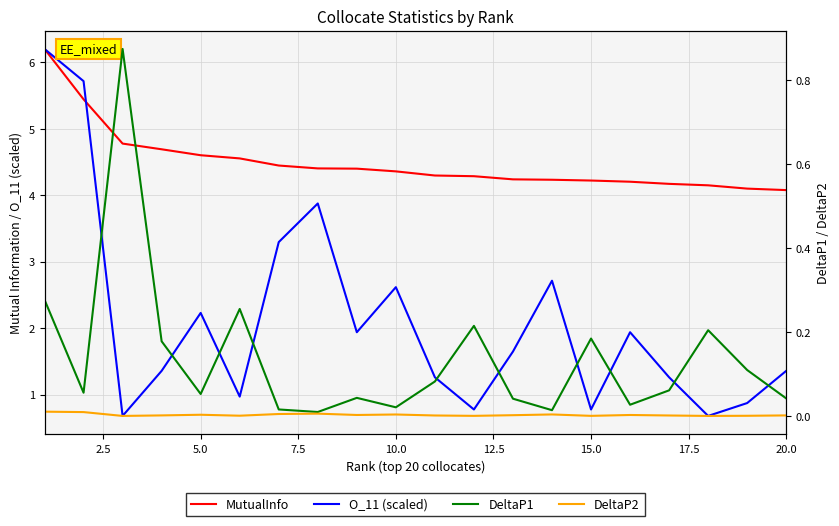

How many categories are shown in the chart?

20